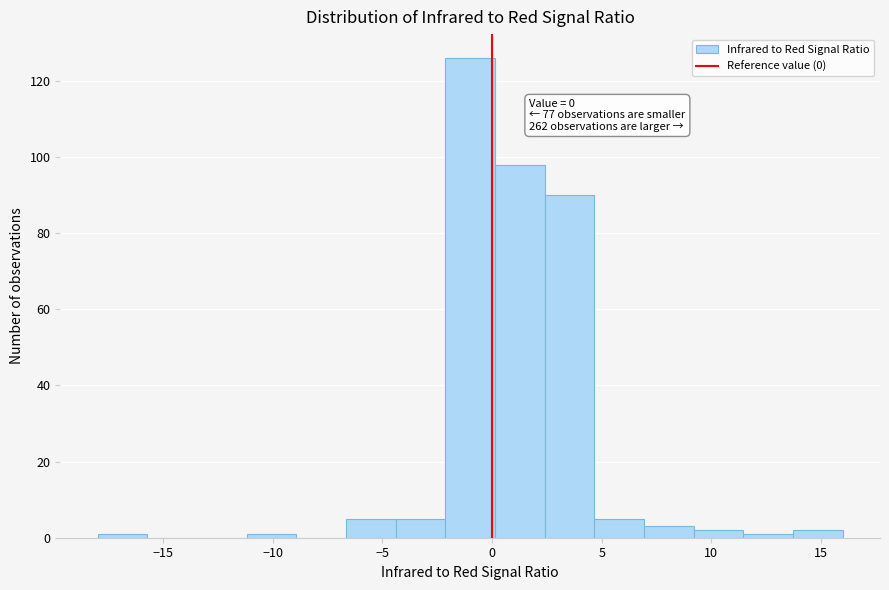

Which range on the x-axis has the tallest bar?

-2.0 to 0.0